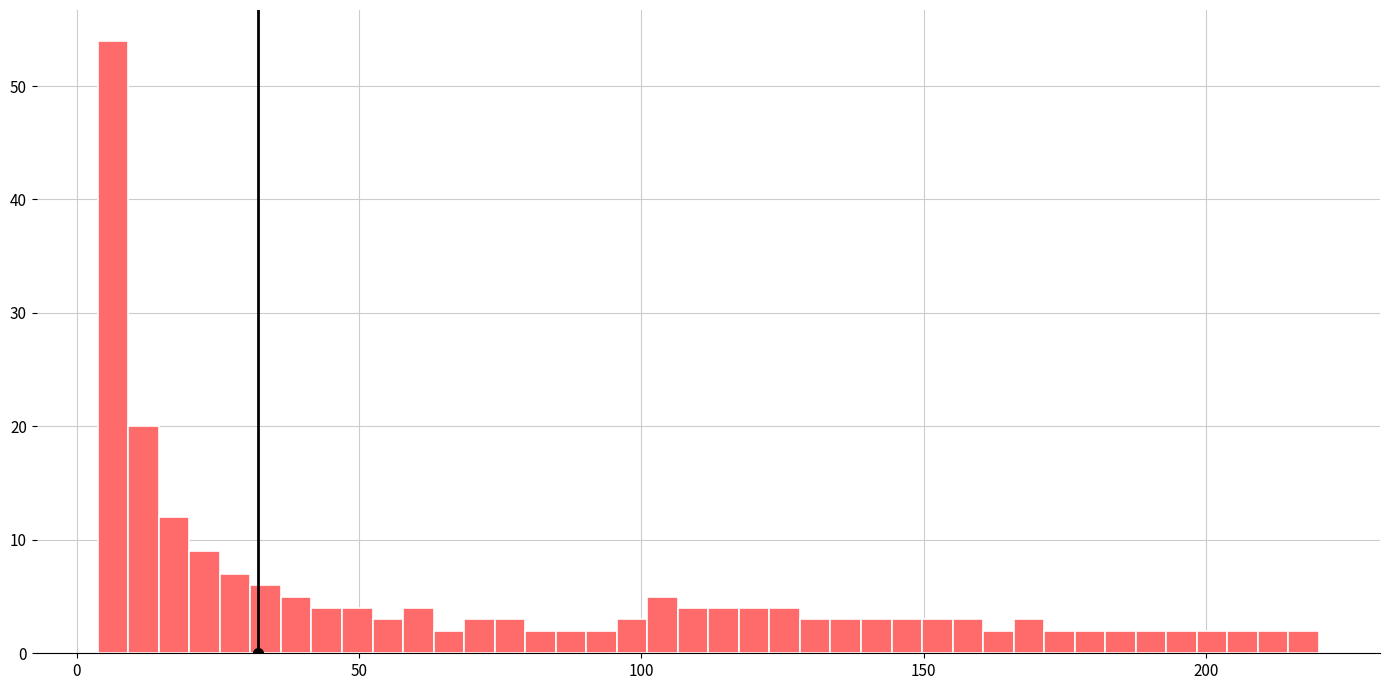

Read against the x-axis, roughly where is the centre of the tallest bar?

5